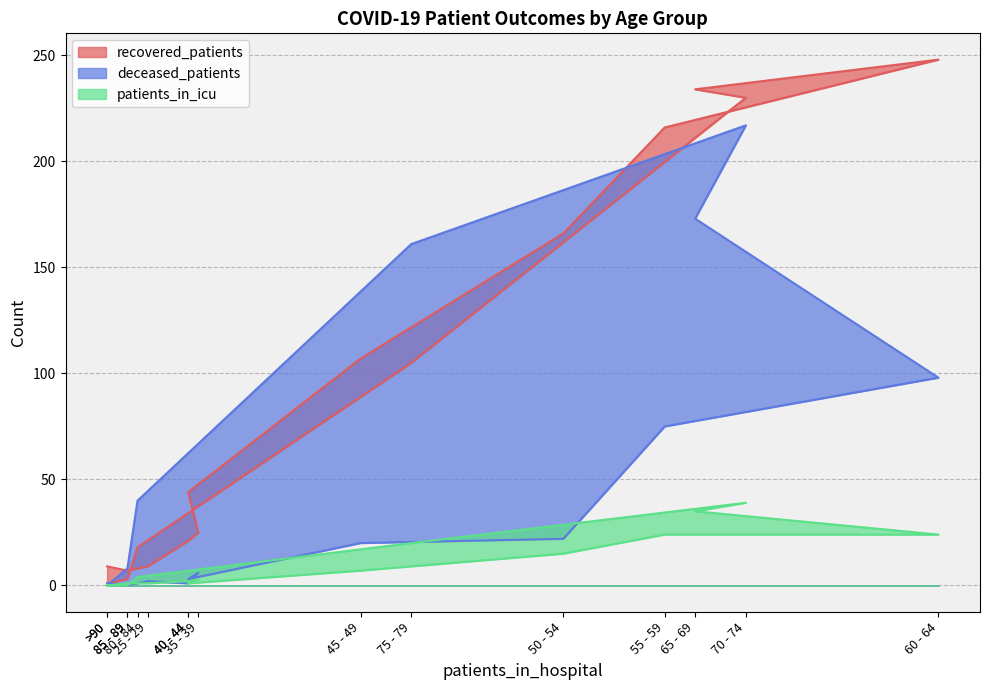

The recovered_patients series shows 81 at 55 - 59. True or false?

False